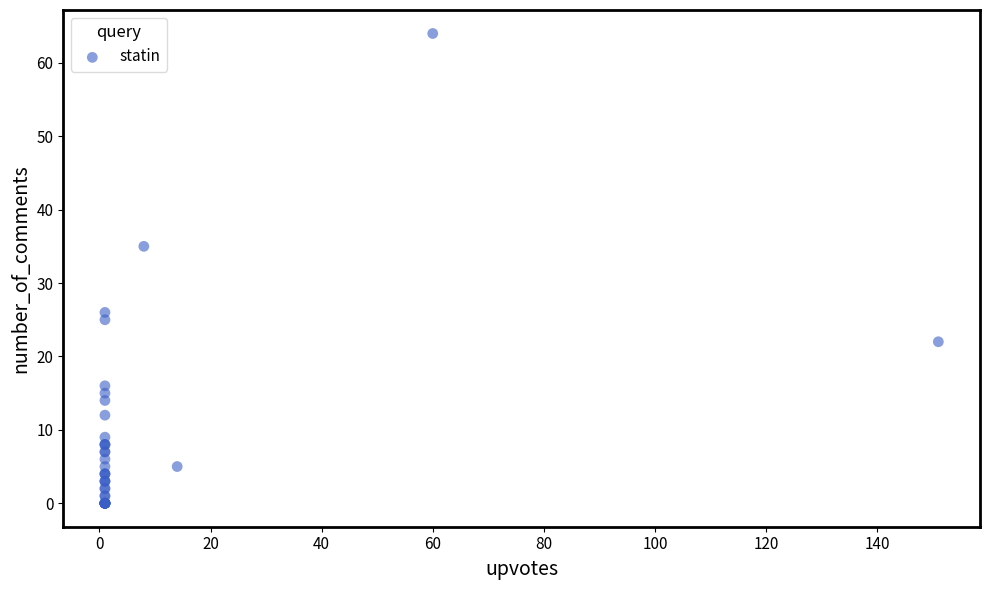

What Y value in the scatter plot is closest to 32?

35